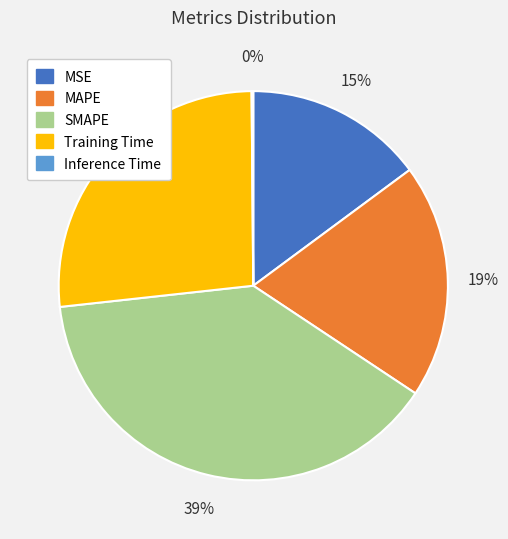

Which slice is the largest?

SMAPE